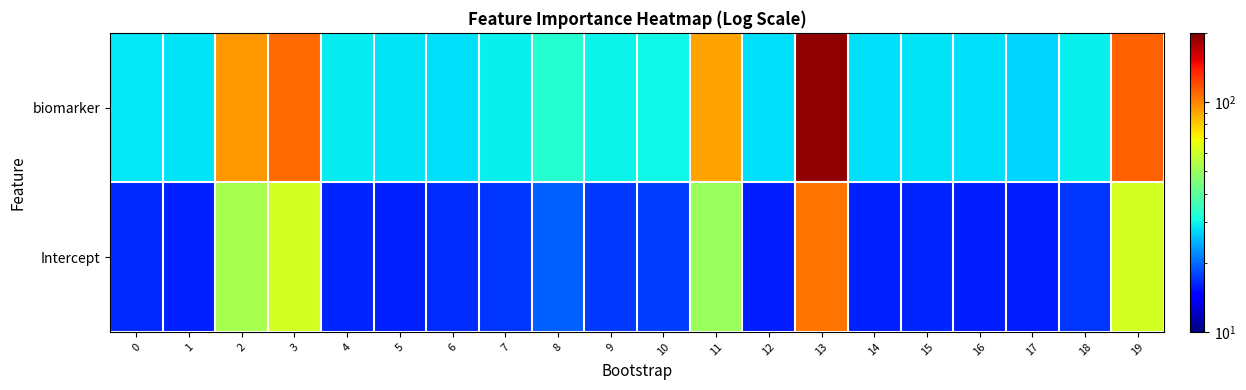

Reading left to right, list all the values displayed in this chart.

biomarker: 0=29.0	1=28.7	2=94.3	3=108.3	4=29.0	5=28.4	6=28.3	7=29.6	8=32.7	9=29.8	10=30.3	11=90.3	12=28.2	13=189.7	14=28.3	15=28.6	16=28.1	17=27.2	18=29.4	19=111.6
Intercept: 0=16.4	1=16.1	2=52.2	3=62.0	4=16.3	5=16.1	6=16.6	7=17.0	8=19.5	9=17.2	10=17.5	11=50.1	12=15.9	13=106.0	14=16.1	15=16.3	16=15.8	17=15.9	18=17.0	19=61.8